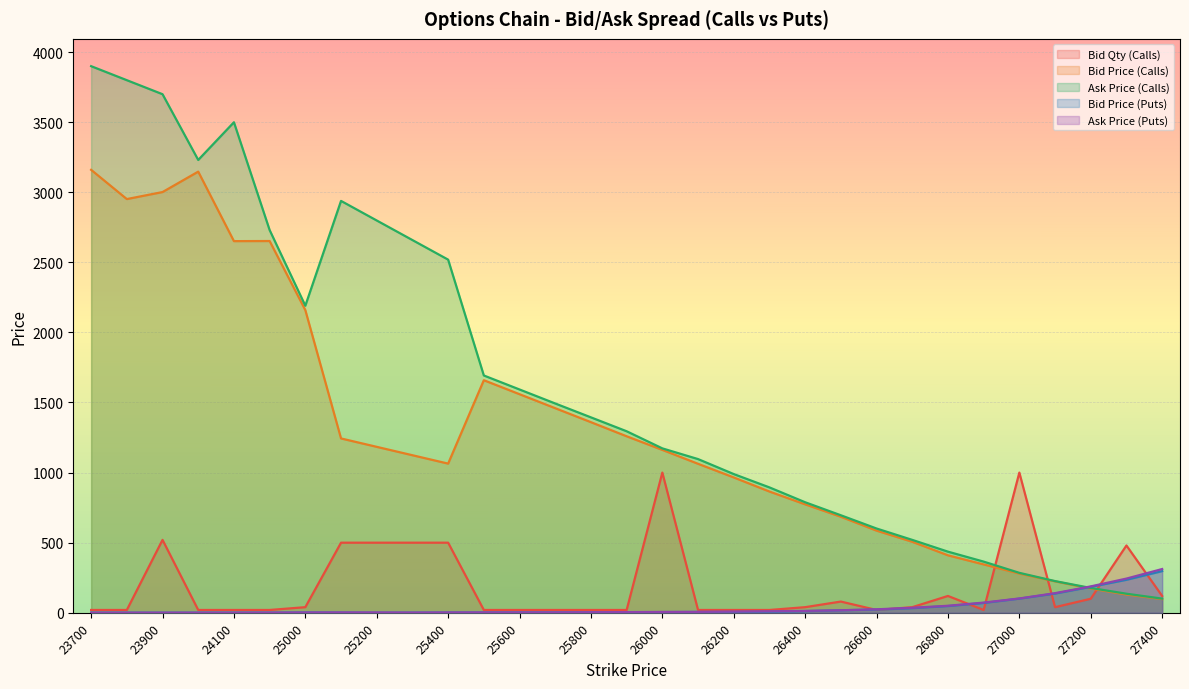

Which series has the largest range (max minus min)?

Ask Price (Calls)